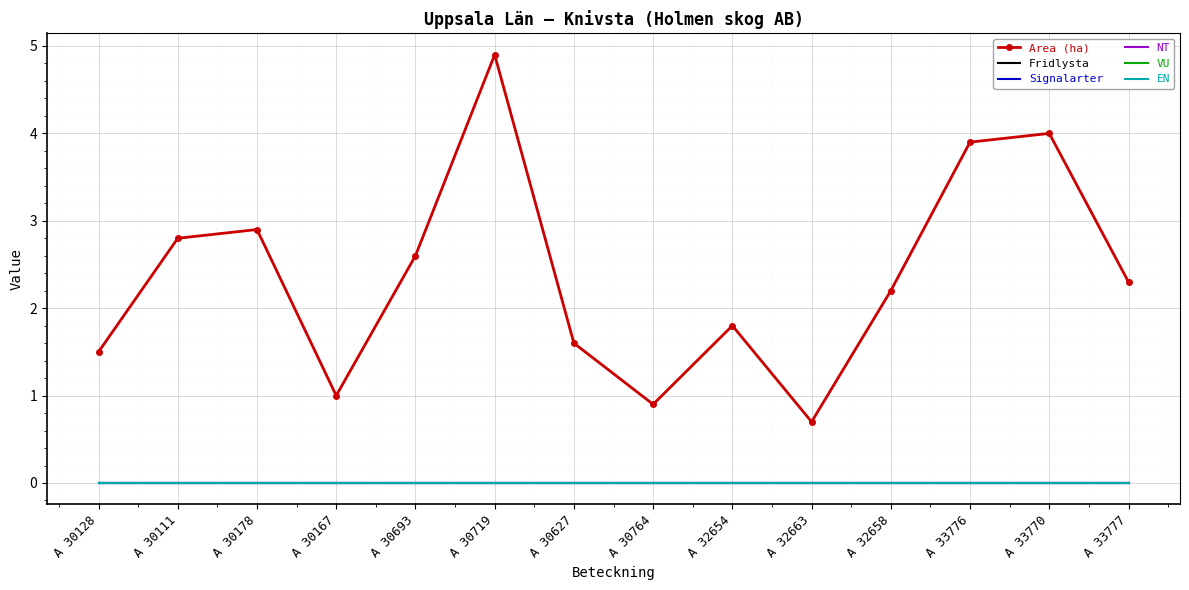

How many series are shown in this chart?

6